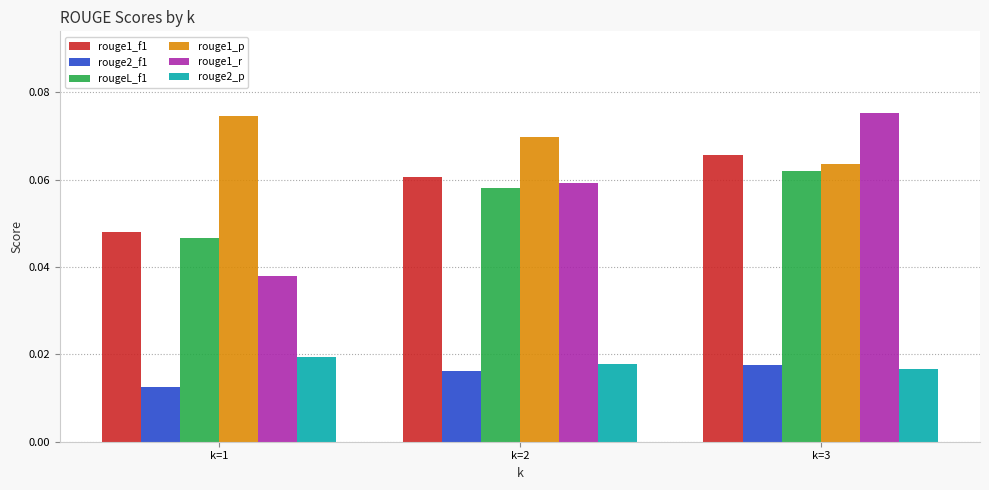

How many categories are shown in the chart?

3